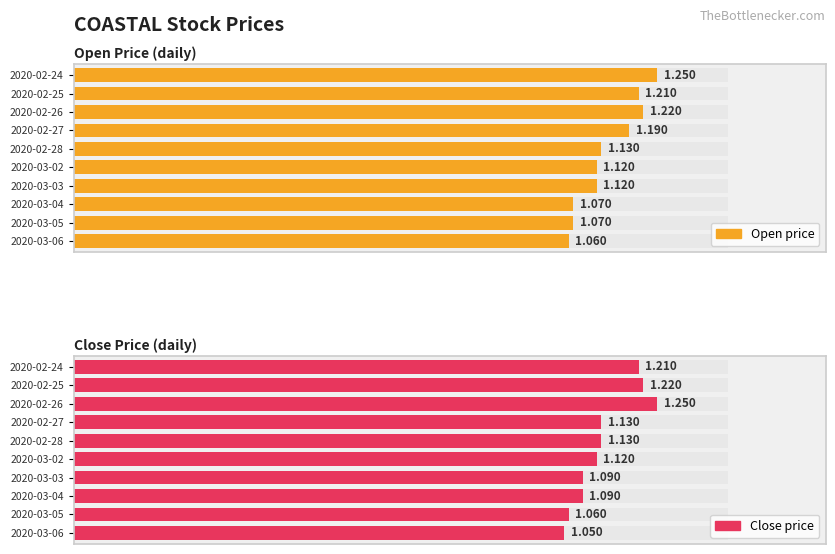

At which category is the sum across all series the highest?

2020-02-26